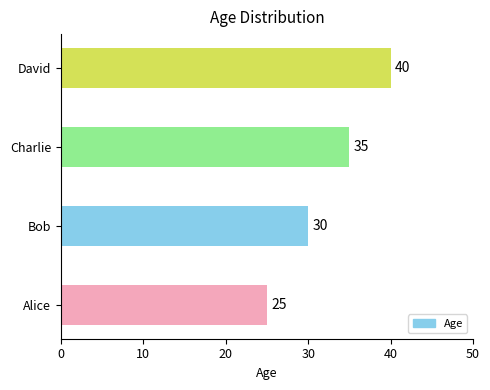

List the labels in order of value, largest first.

David, Charlie, Bob, Alice